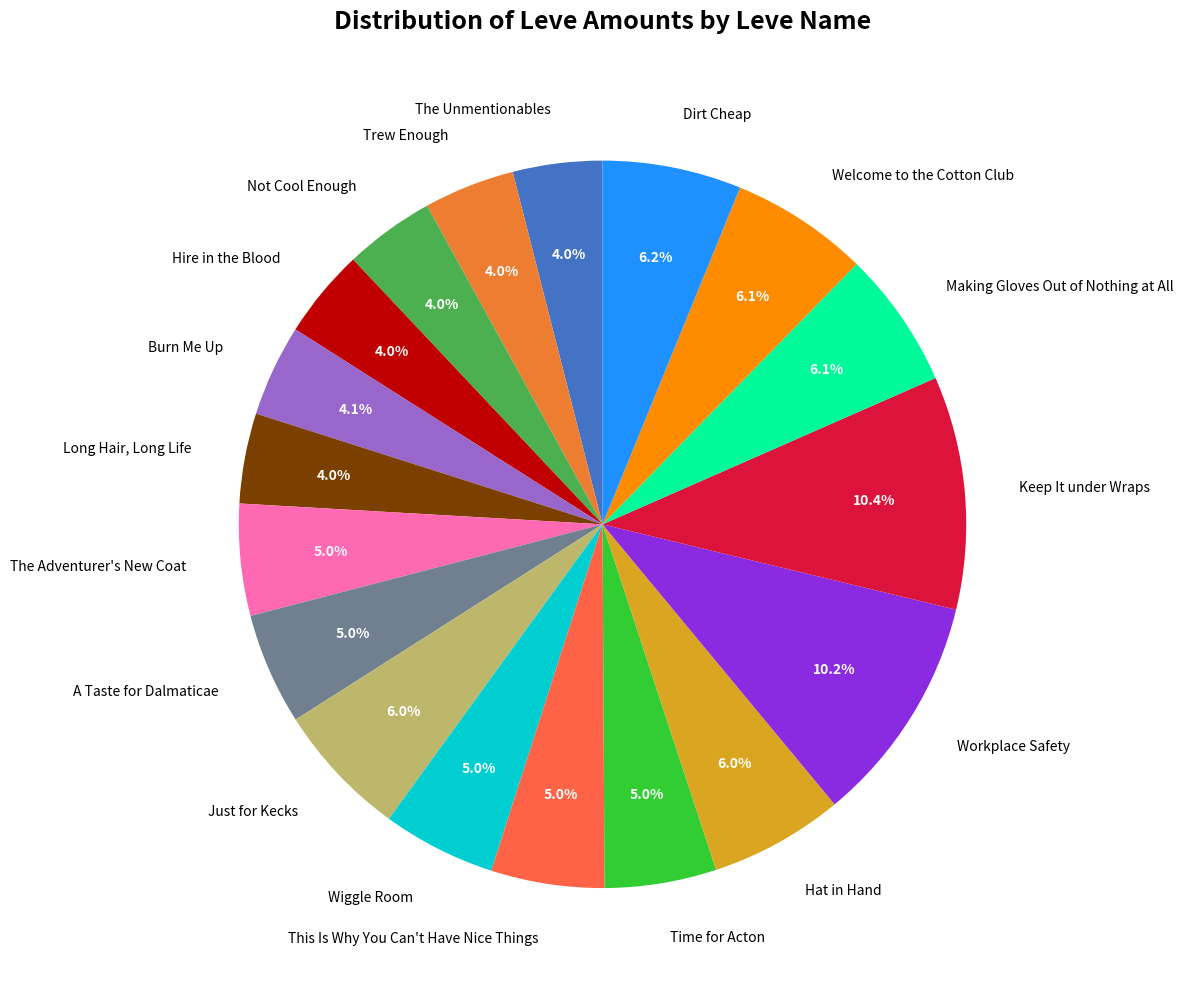

Which has a higher value, Making Gloves Out of Nothing at All or Burn Me Up?

Making Gloves Out of Nothing at All